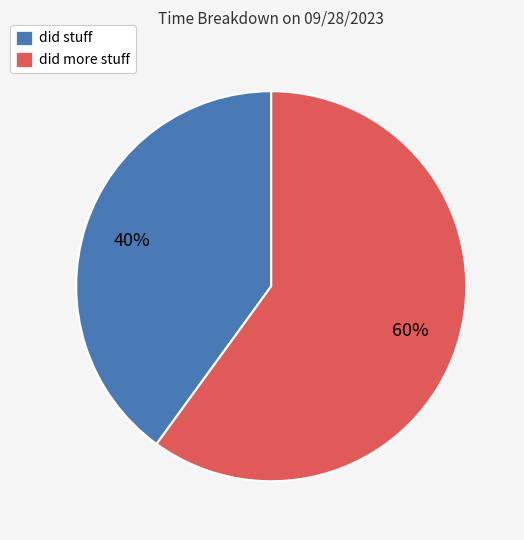

Which slice is the largest?

did more stuff